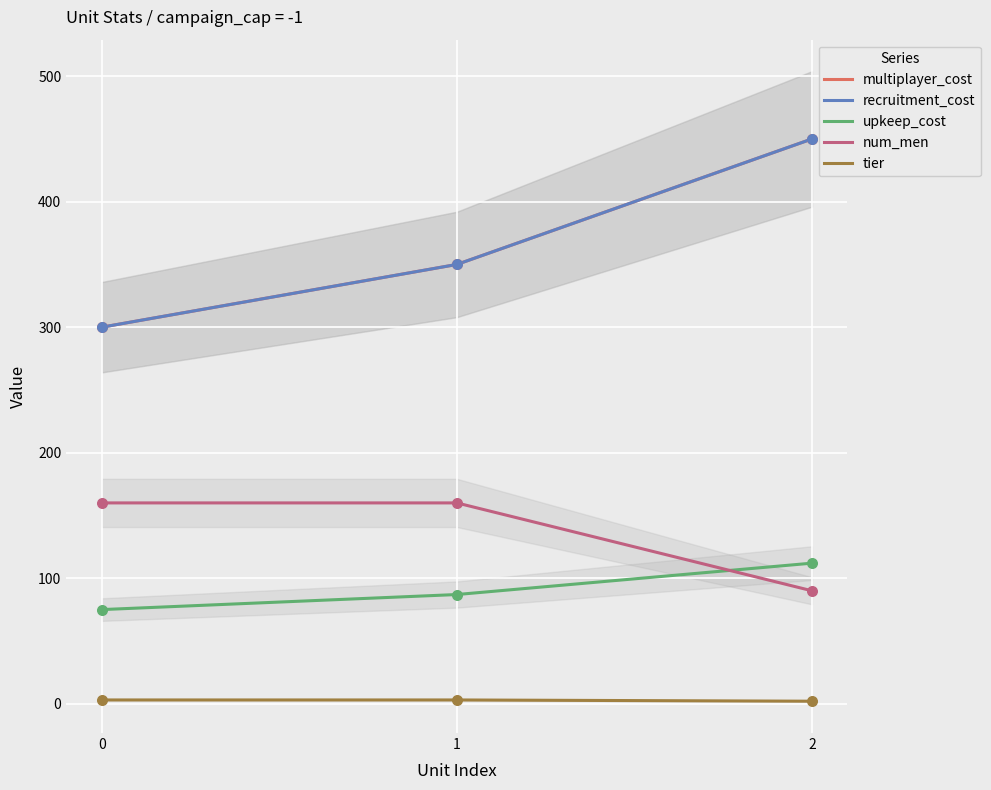

At how many categories does at least one series exceed 261?

3